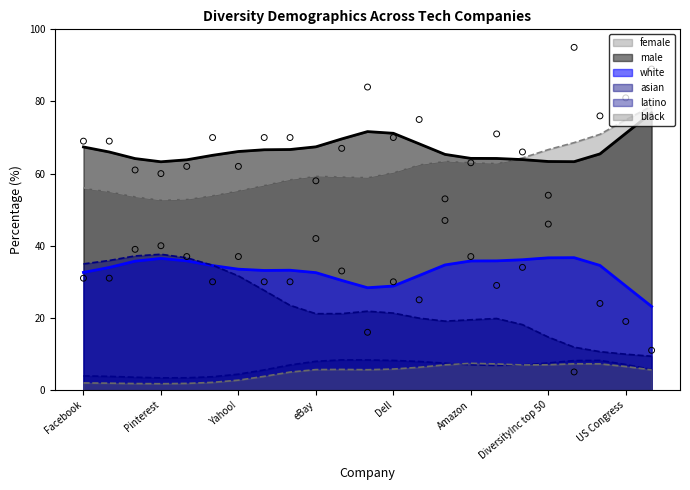

At how many categories does at least one series exceed 1?

23